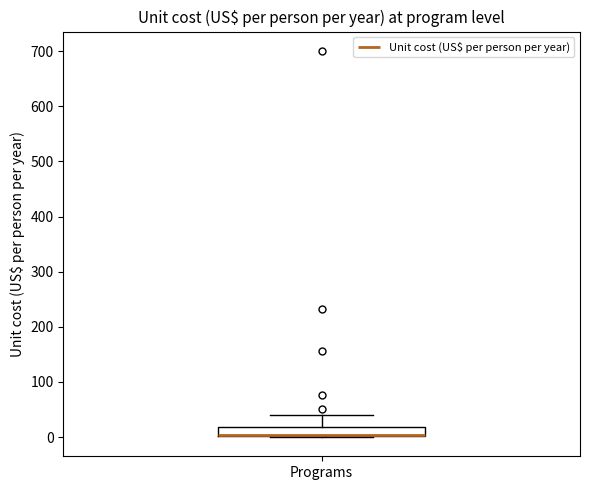

Where does the upper whisker of the box for Programs end on the y-axis? The values are not printed on the chart, so give them approximately, as read against the axis.

40